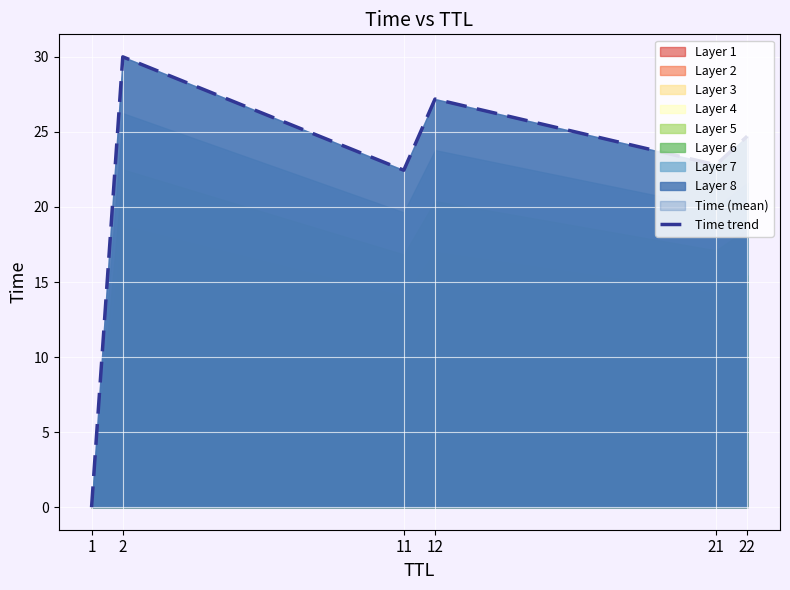

How many values exceed 24?

3